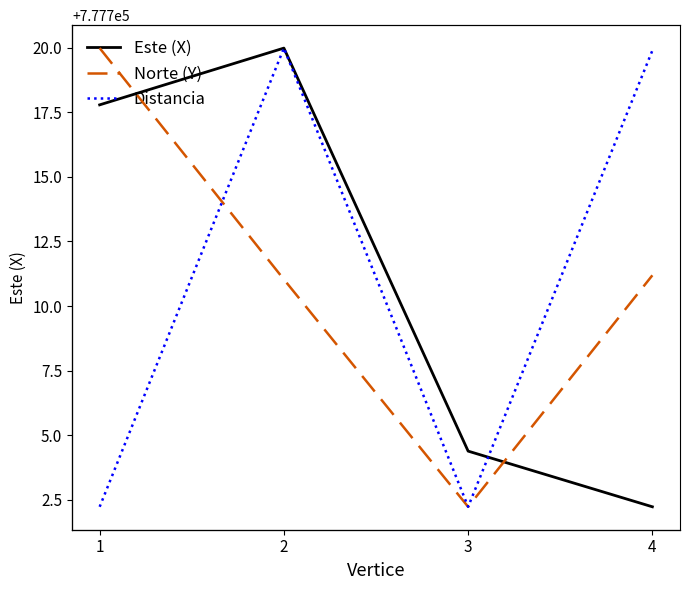

Reading right to left, transcribe all the data shown in this chart.

Este (X): 4=777702.2	3=777704.4	2=777720.0	1=777717.8
Norte (Y): 4=9208794.3	3=9208782.9	2=9208794.1	1=9208805.5
Distancia: 4=19.2	3=11.6	2=19.2	1=11.6